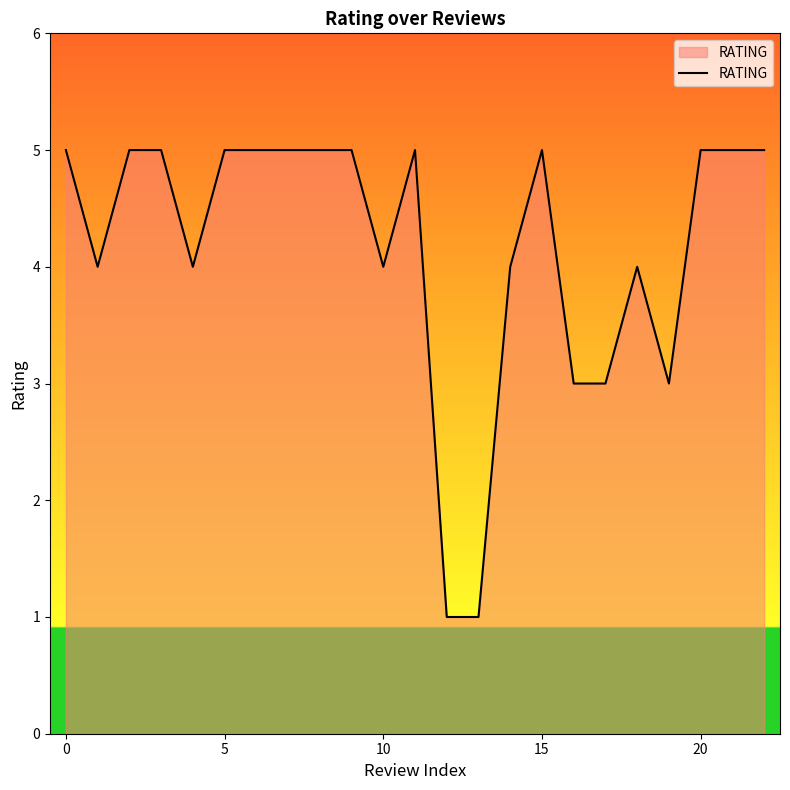

What is the difference between the maximum and minimum values?

4